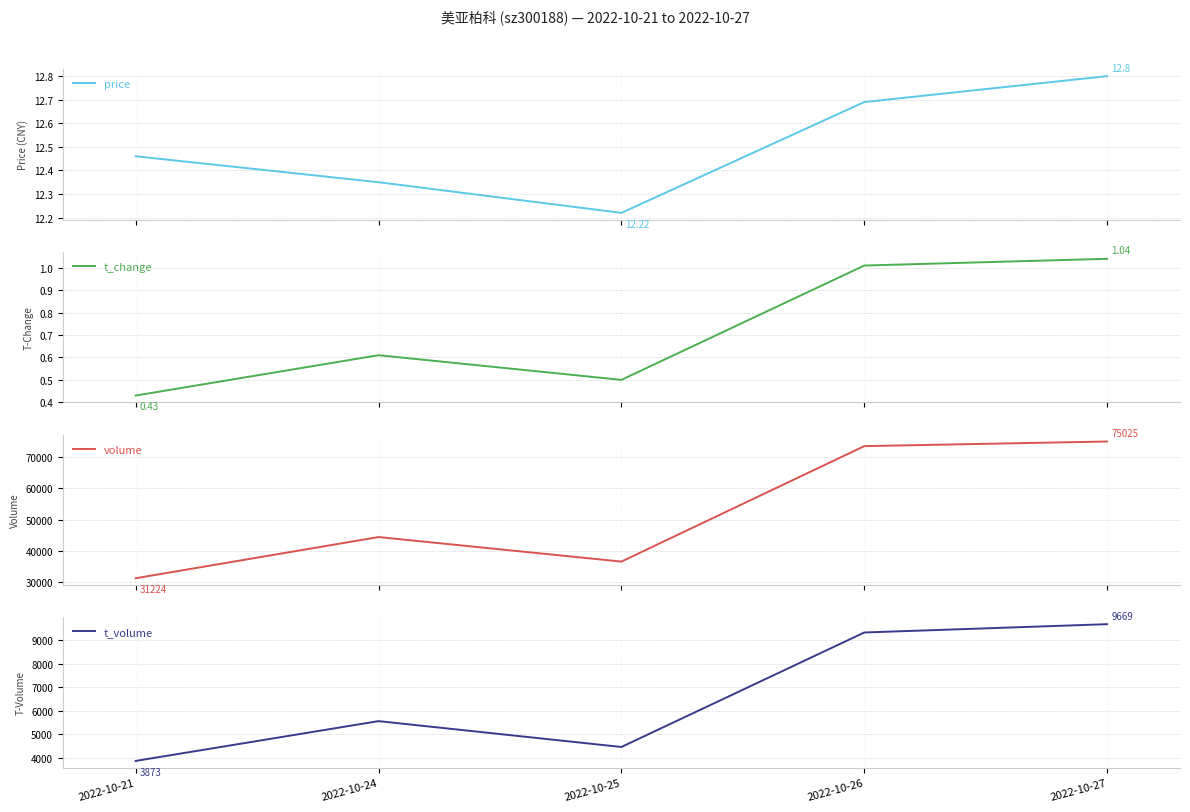

What is the difference between the t_change values at 2022-10-21 and 2022-10-27?

0.6